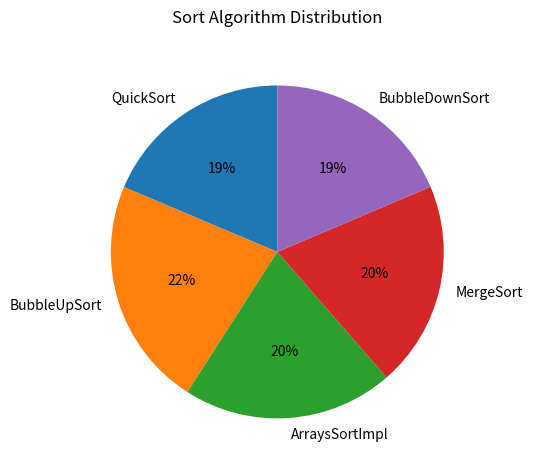

To the nearest percent, what percentage of the pie is QuickSort?

19%